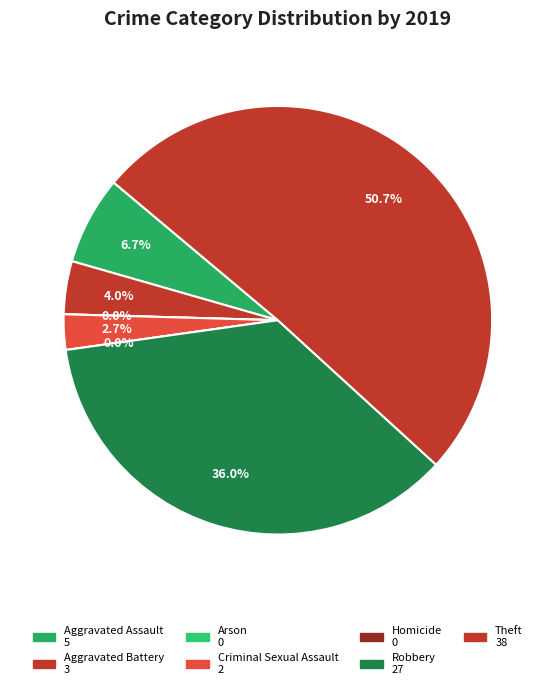

To the nearest percent, what is the average slice percentage?

14%